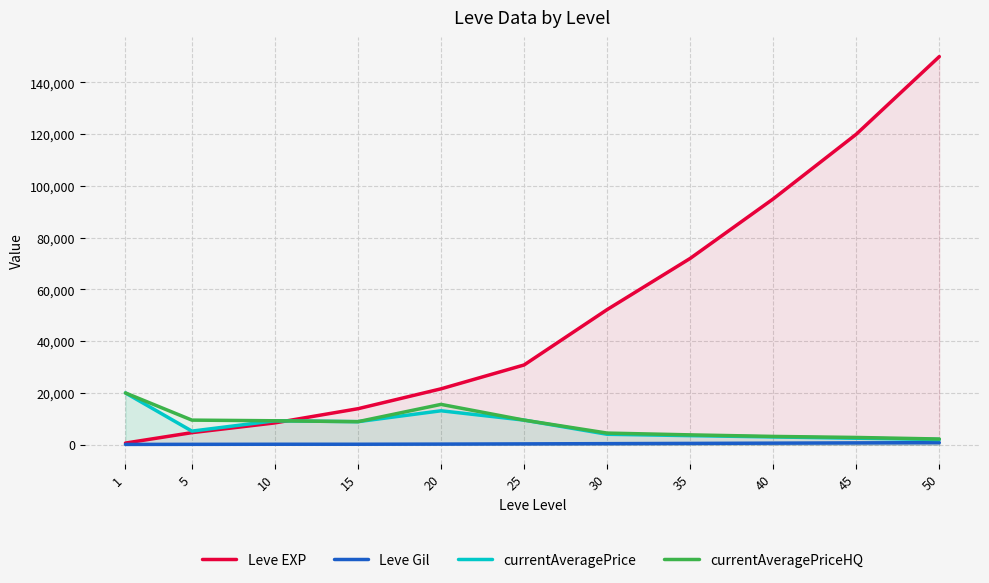

What is the difference between the second highest and second lowest values in the currentAveragePriceHQ series?

12782